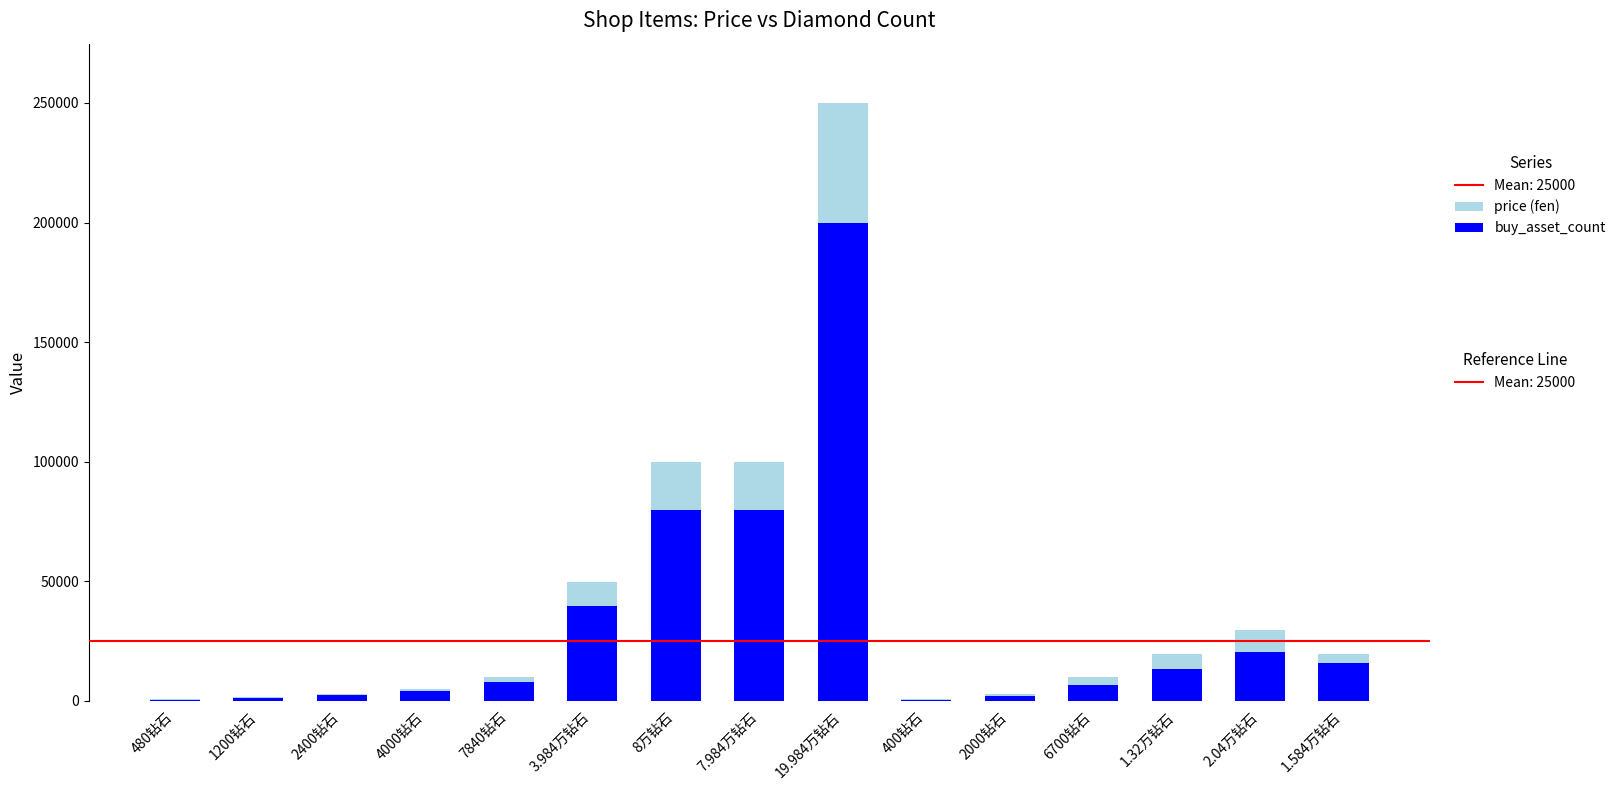

The value of buy_asset_count at 2.04万钻石 is 13386. True or false?

False